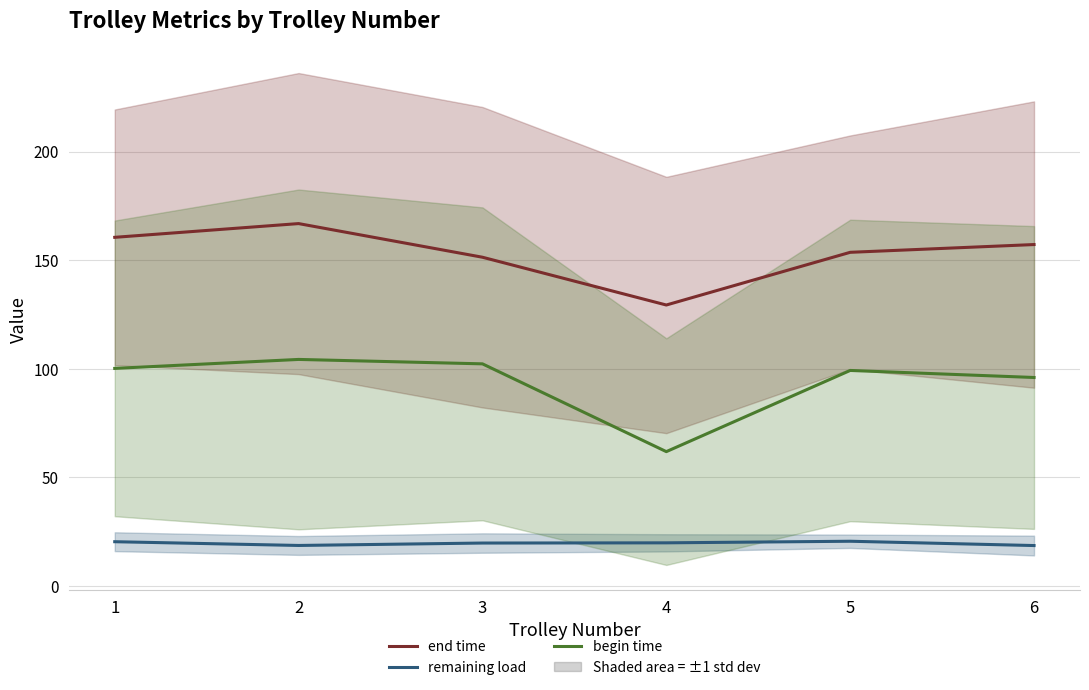

Reading right to left, extract all data points from this chart.

end time: 6=157.2	5=153.6	4=129.4	3=151.4	2=166.8	1=160.5
remaining load: 6=18.6	5=20.6	4=19.9	3=19.8	2=18.7	1=20.4
begin time: 6=96.0	5=99.2	4=61.9	3=102.3	2=104.3	1=100.2